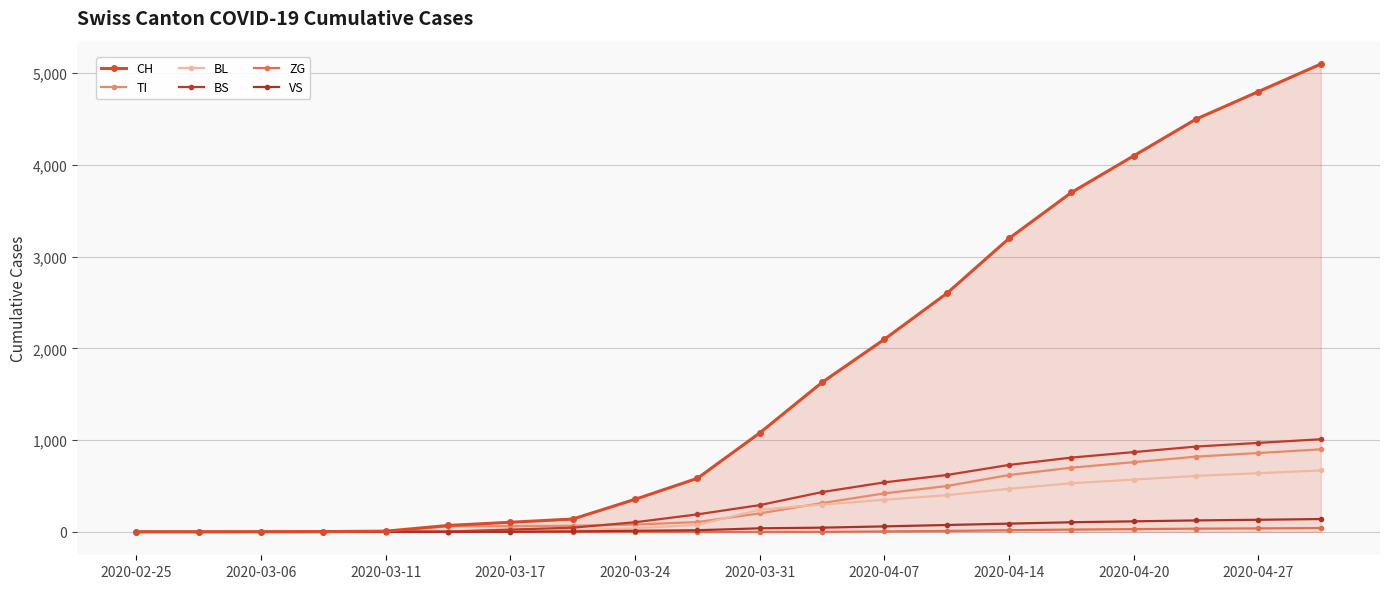

Count the number of categories in the chart.

20